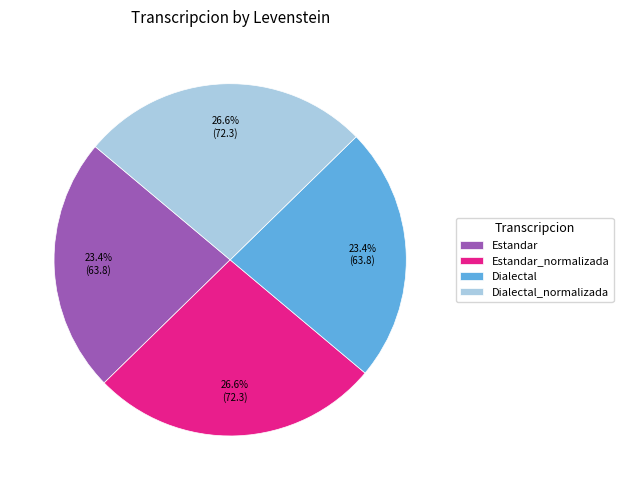

Approximately how many times larger is the value at Estandar compared to Dialectal?

1.0